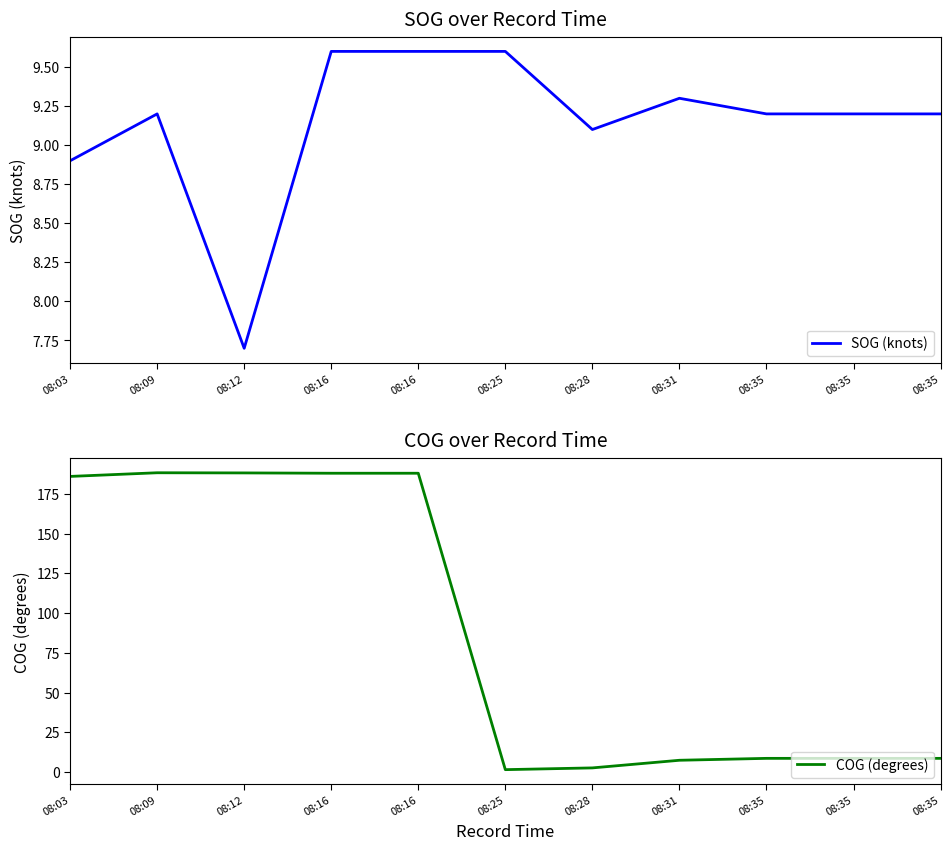

Which series has the widest spread of values?

COG (degrees)